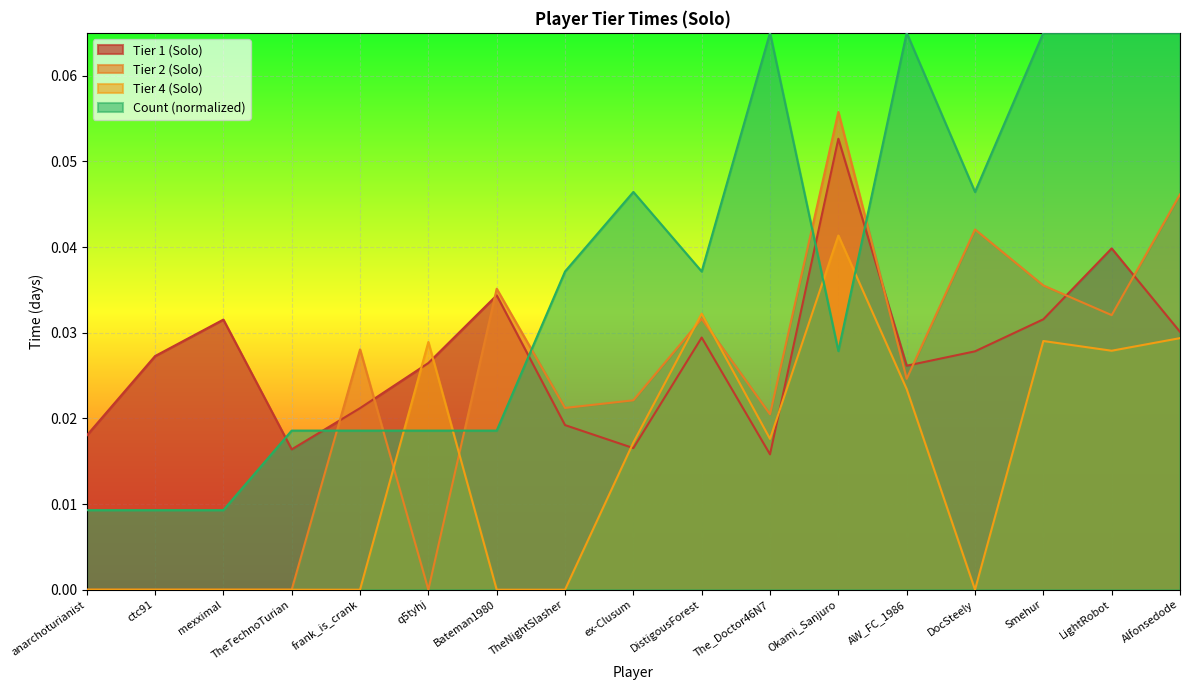

How many interior local peaks does the Tier 4 (Solo) series have?

4